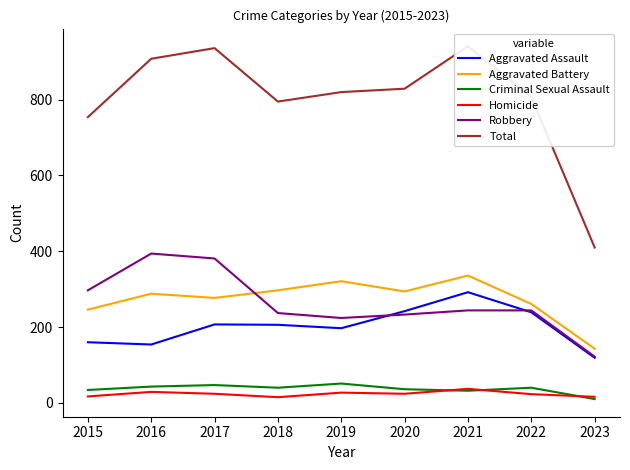

What is the spread (max minus min) of values at 2020?

805